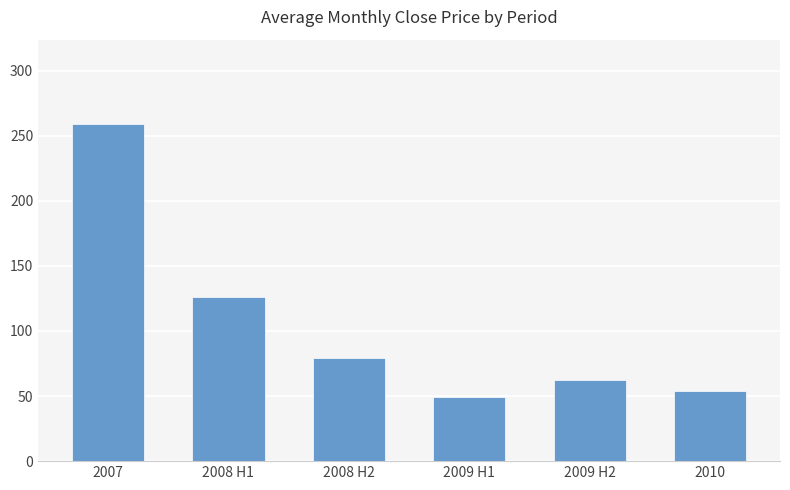

What is the minimum value shown in the chart?

49.3